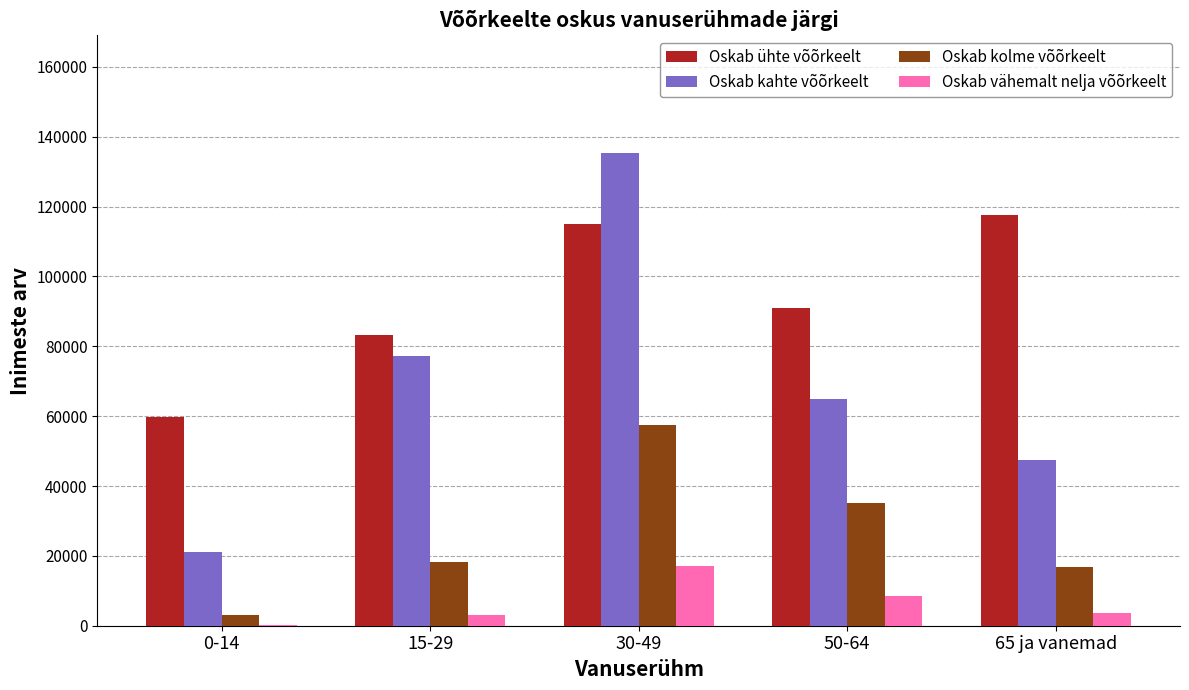

Which series has the largest total across all categories?

Oskab ühte võõrkeelt